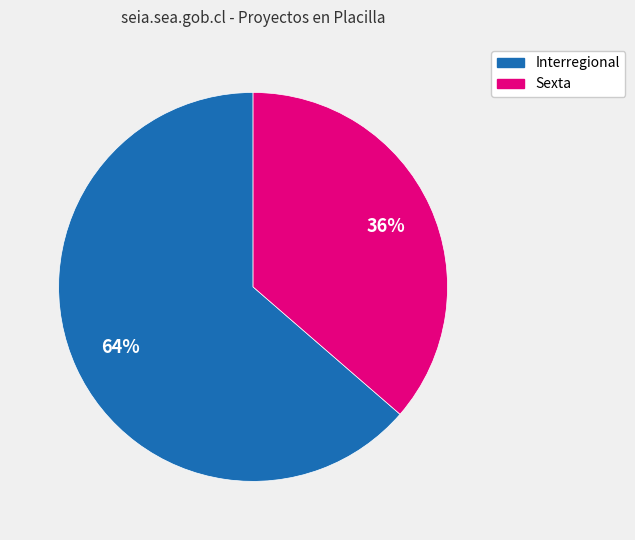

Is it true that Interregional is 64% of the pie?

True